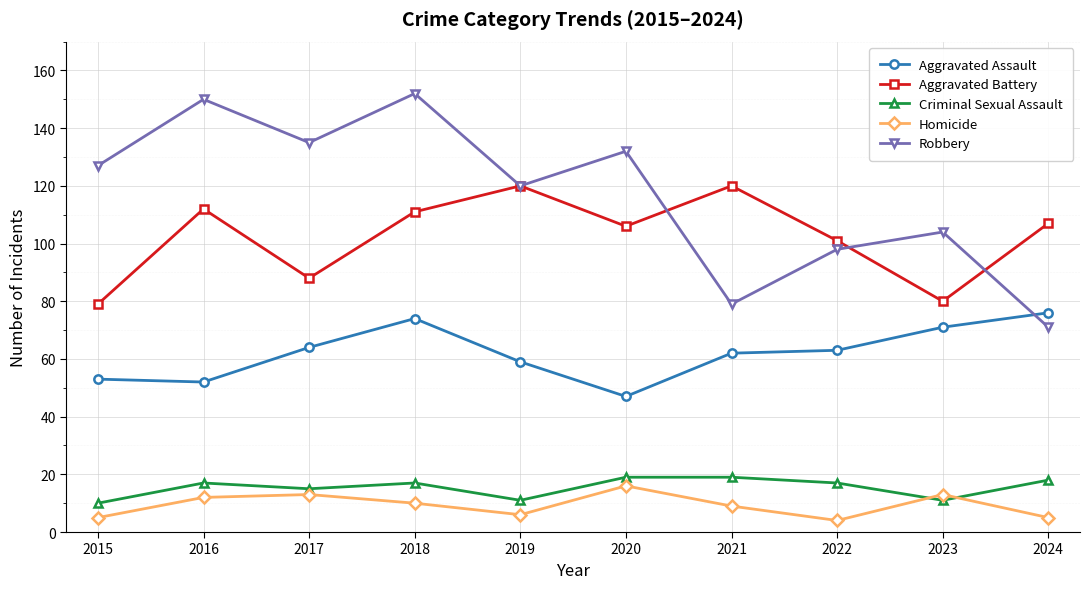

True or false: Homicide and Aggravated Assault intersect in this chart.

False